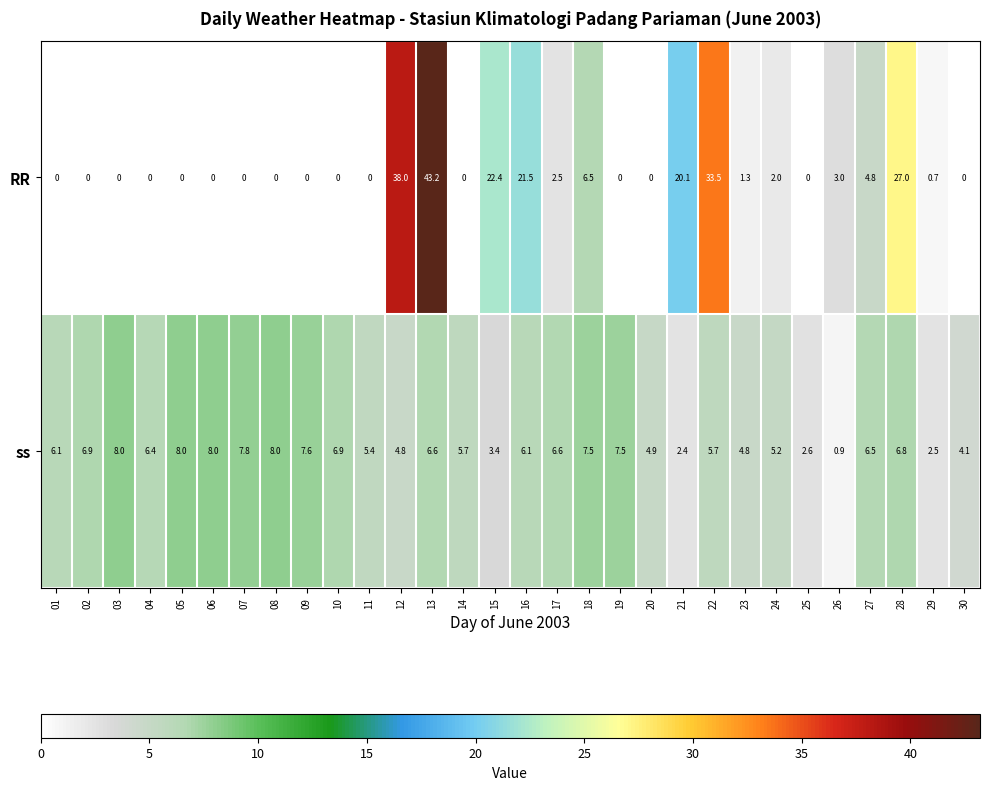

List the series in order of their peak value, highest first.

RR, ss